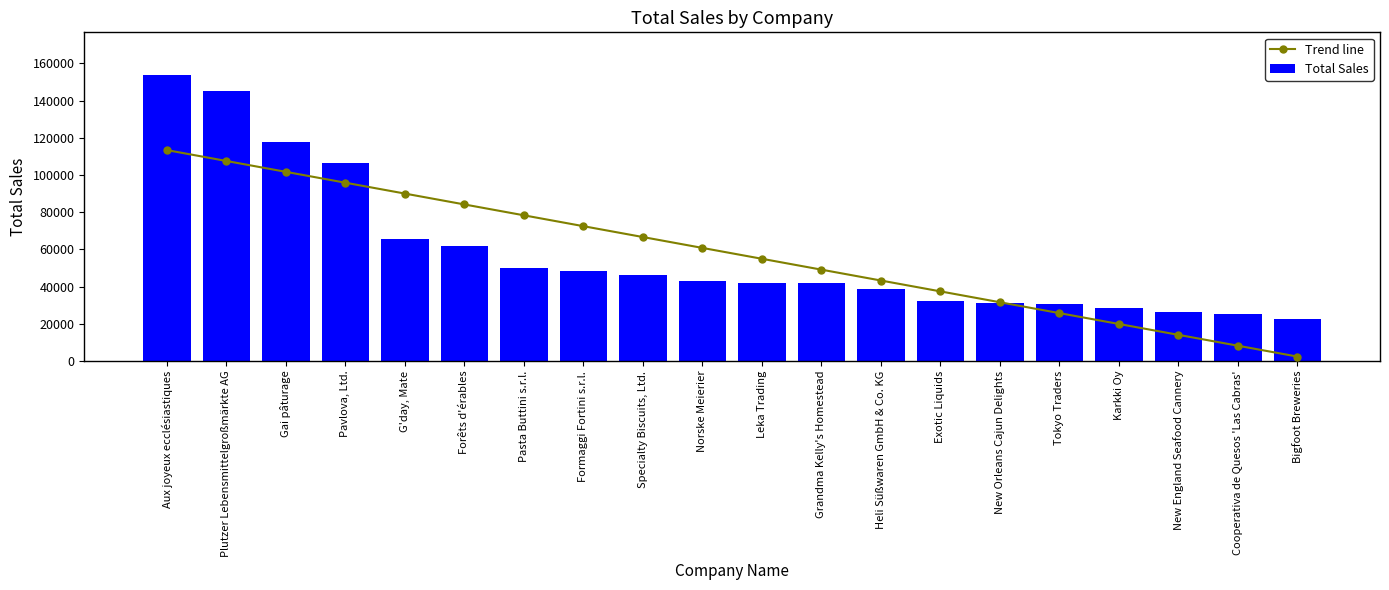

Reading left to right, transcribe all the data shown in this chart.

Trend line: 113395.2	107551.9	101708.6	95865.3	90022.0	84178.6	78335.3	72492.0	66648.7	60805.4	54962.1	49118.8	43275.5	37432.2	31588.9	25745.6	19902.3	14059.0	8215.7	2372.4
Total Sales: 153691.3	145372.4	117981.2	106459.8	65626.8	61587.6	50254.6	48225.2	46244.0	43141.5	42017.6	41953.3	38653.4	32188.1	31168.0	30526.3	28442.7	26591.0	25159.4	22391.2